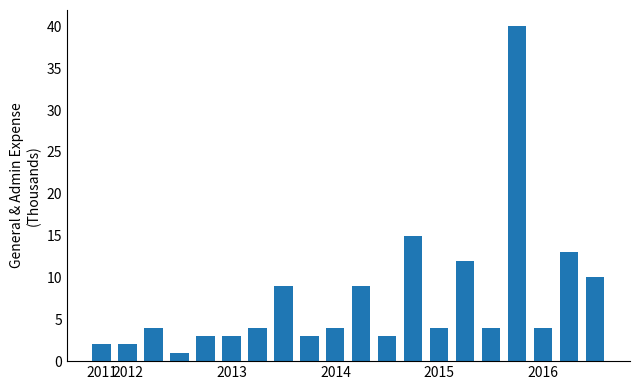

What is the difference between the second highest and second lowest values?

13